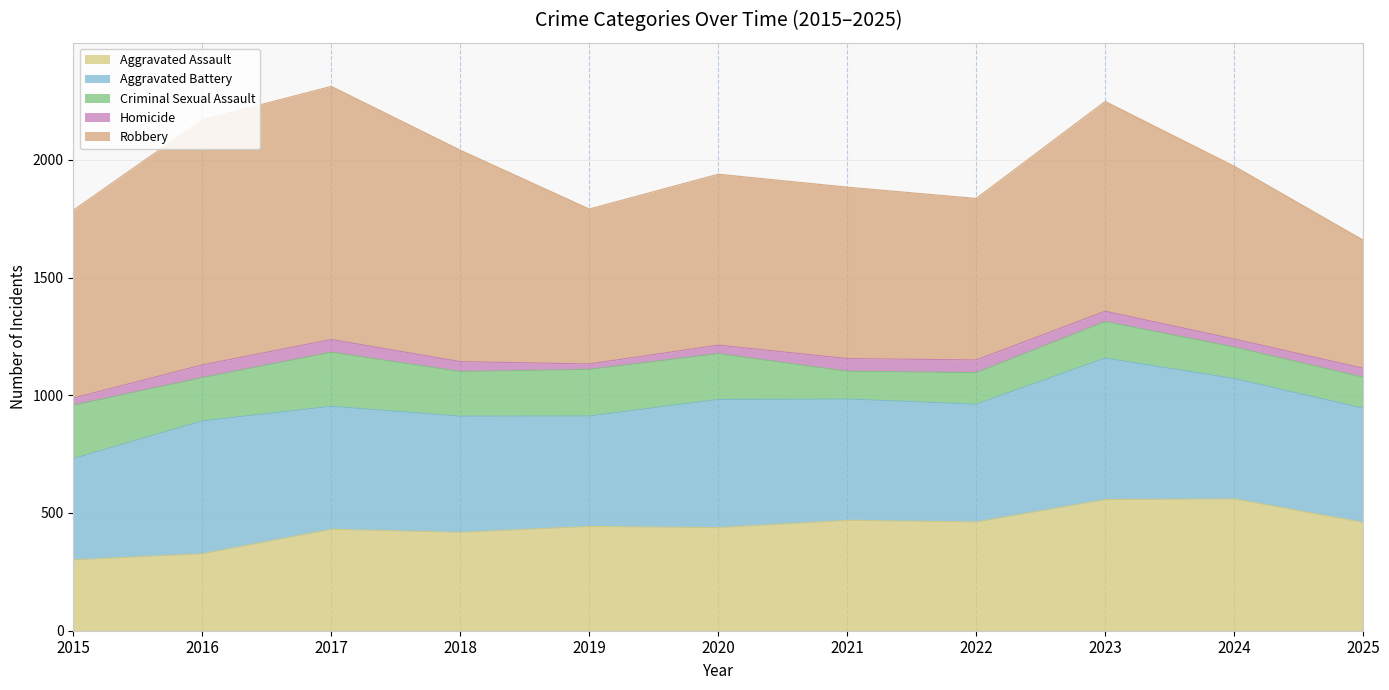

In Aggravated Assault, how many points are lower than both neighbors (excluding endpoints)?

3